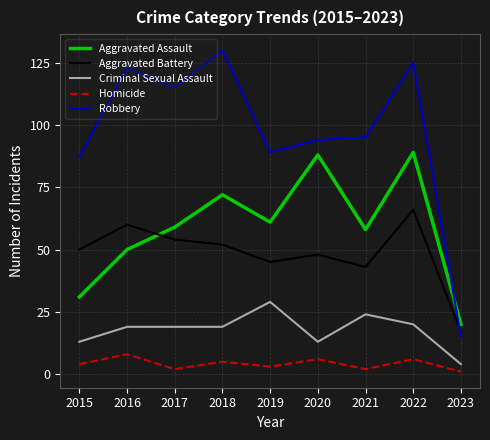

True or false: Robbery and Criminal Sexual Assault intersect in this chart.

False